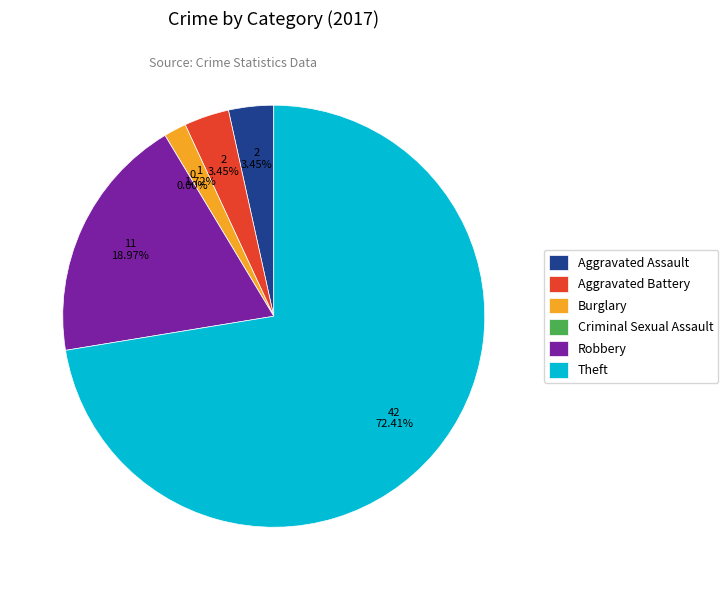

How many segments does this pie chart have?

6